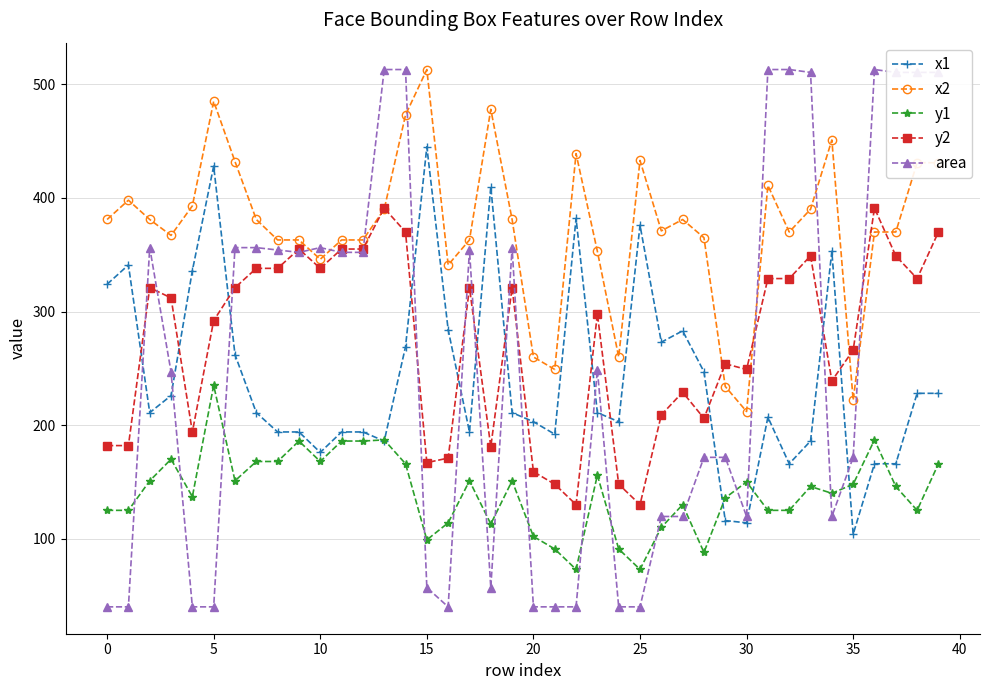

Which series has the largest range (max minus min)?

area